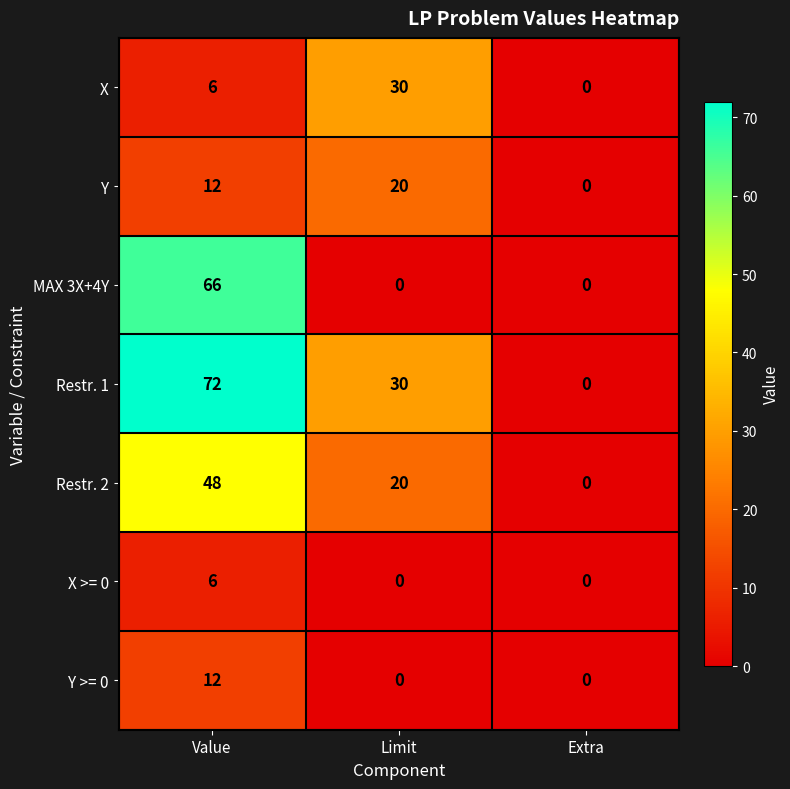

Reading left to right, list all the values displayed in this chart.

X: Value=6	Limit=30	Extra=0
Y: Value=12	Limit=20	Extra=0
MAX 3X+4Y: Value=66	Limit=0	Extra=0
Restr. 1: Value=72	Limit=30	Extra=0
Restr. 2: Value=48	Limit=20	Extra=0
X >= 0: Value=6	Limit=0	Extra=0
Y >= 0: Value=12	Limit=0	Extra=0